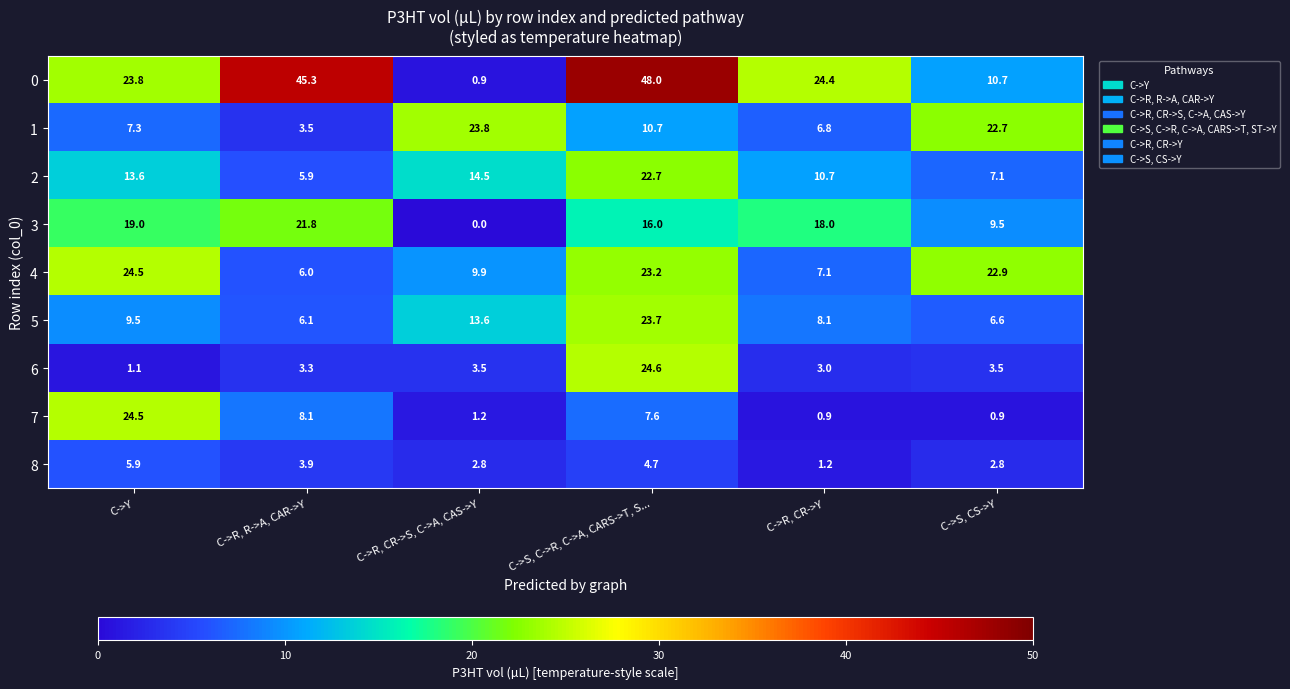

Between C->Y and C->R, R->A, CAR->Y, which series saw the biggest shift?

0